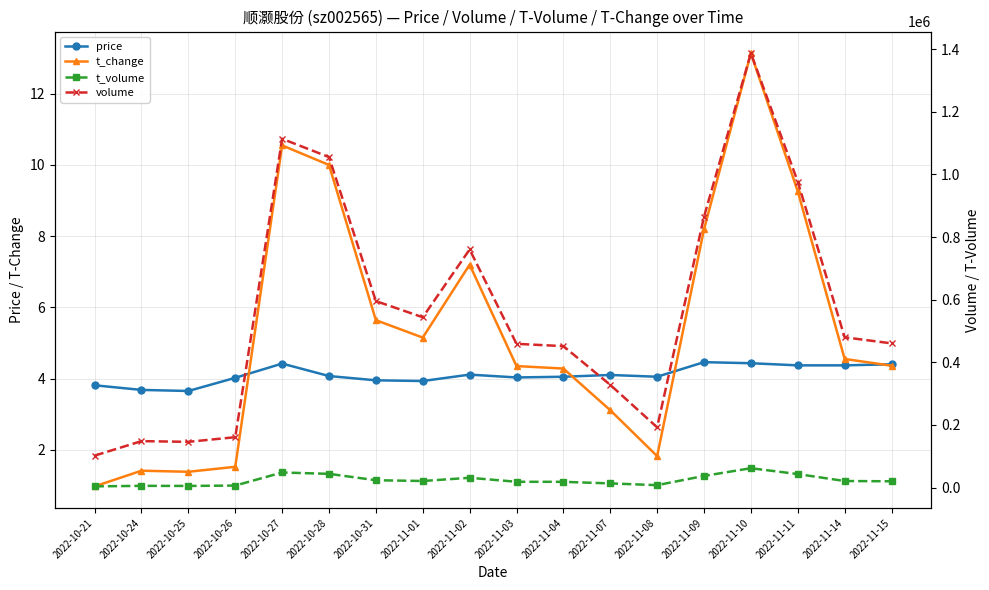

What is the highest value of the volume series?

1387280.0